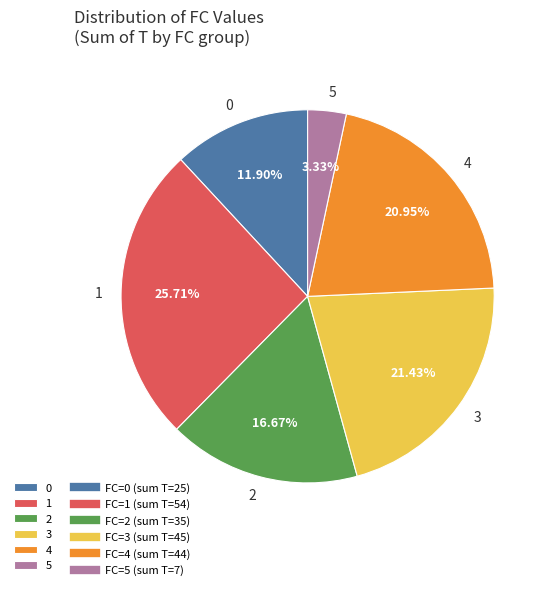

Between 5 and 4, which is larger?

4